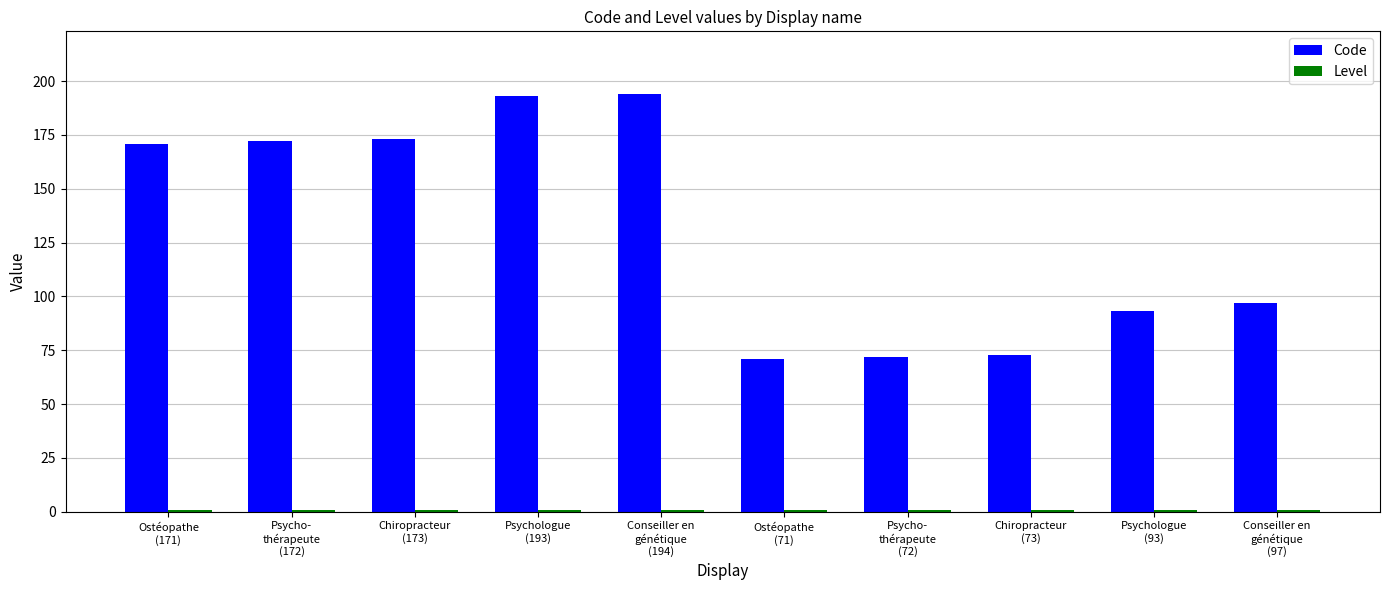

Which series has the largest range (max minus min)?

Code